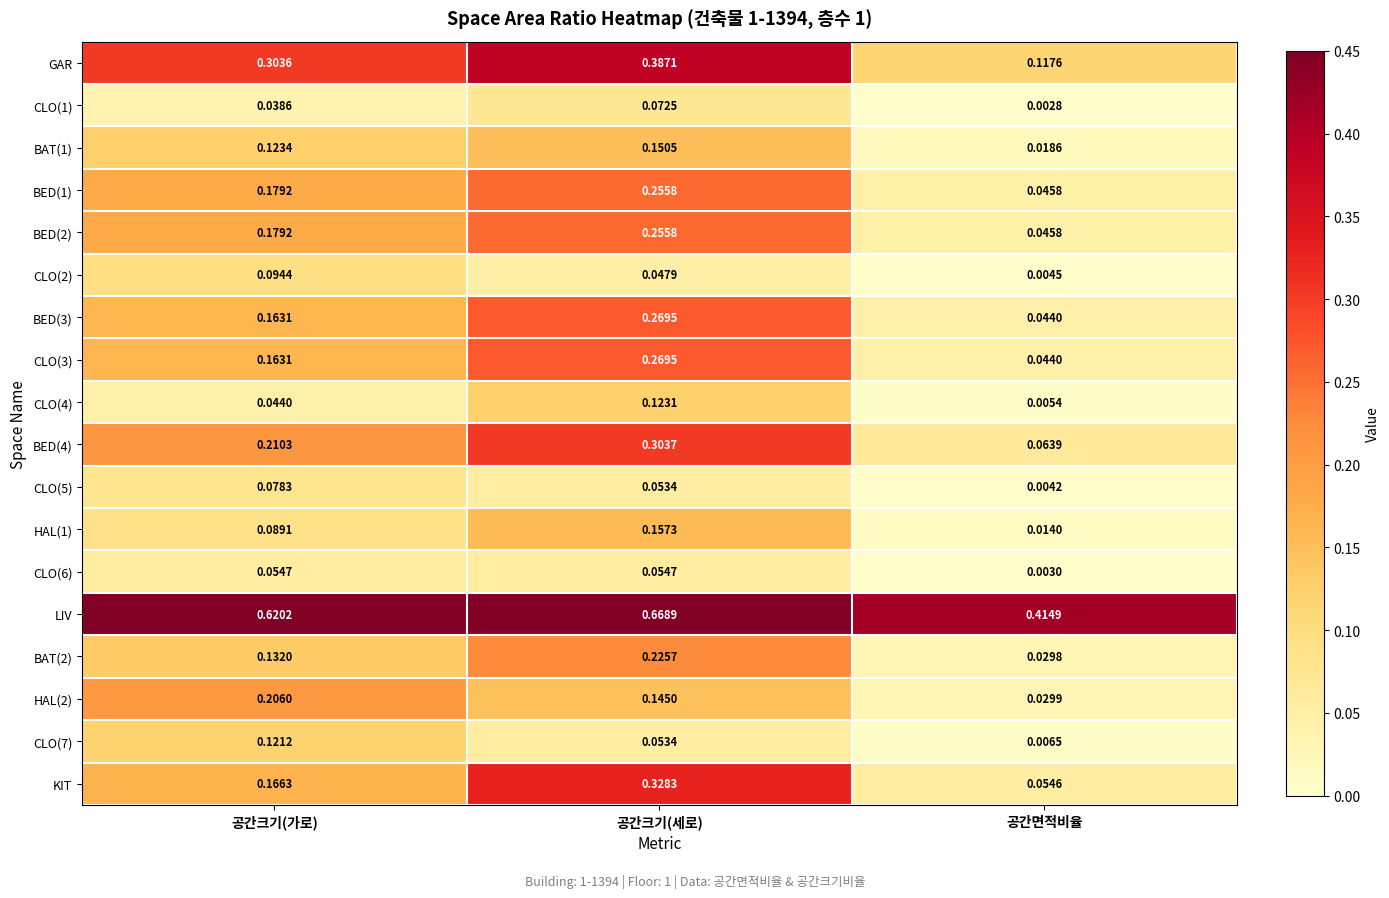

Which series has the largest range (max minus min)?

KIT